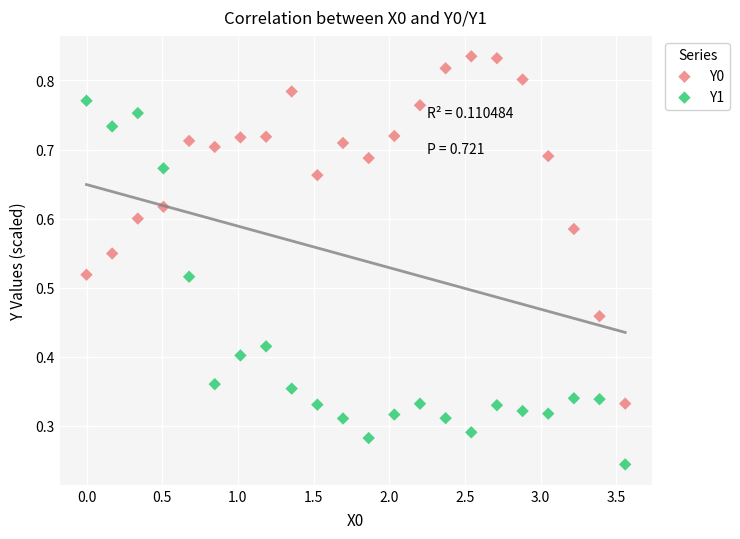

Across all data points, what is the range of X values (max minus min)?

3.6